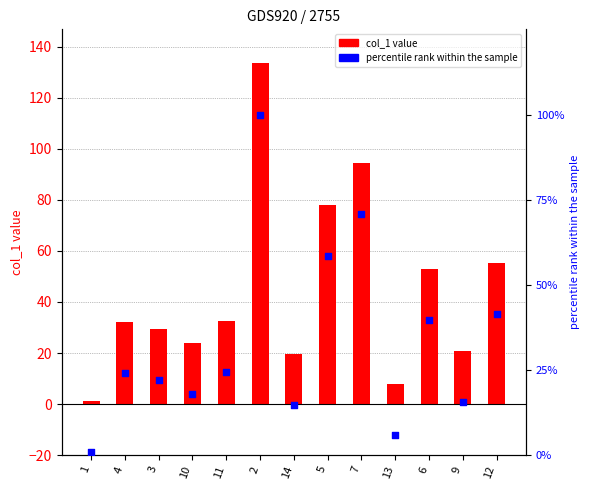

Which series reaches the minimum Y coordinate?

percentile rank within the sample